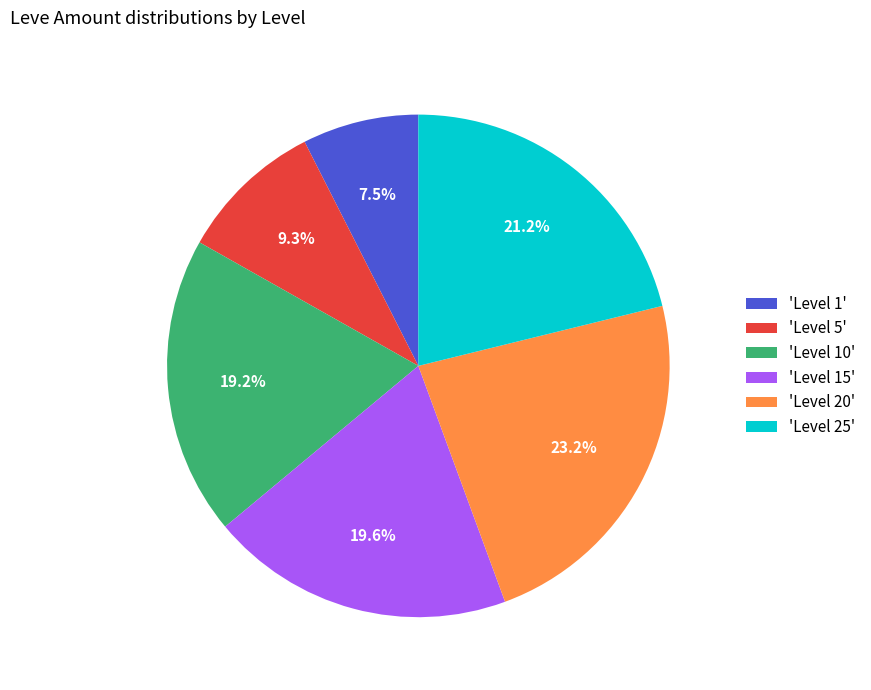

Do 'Level 5' and 'Level 20' together represent more than half of the pie?

No